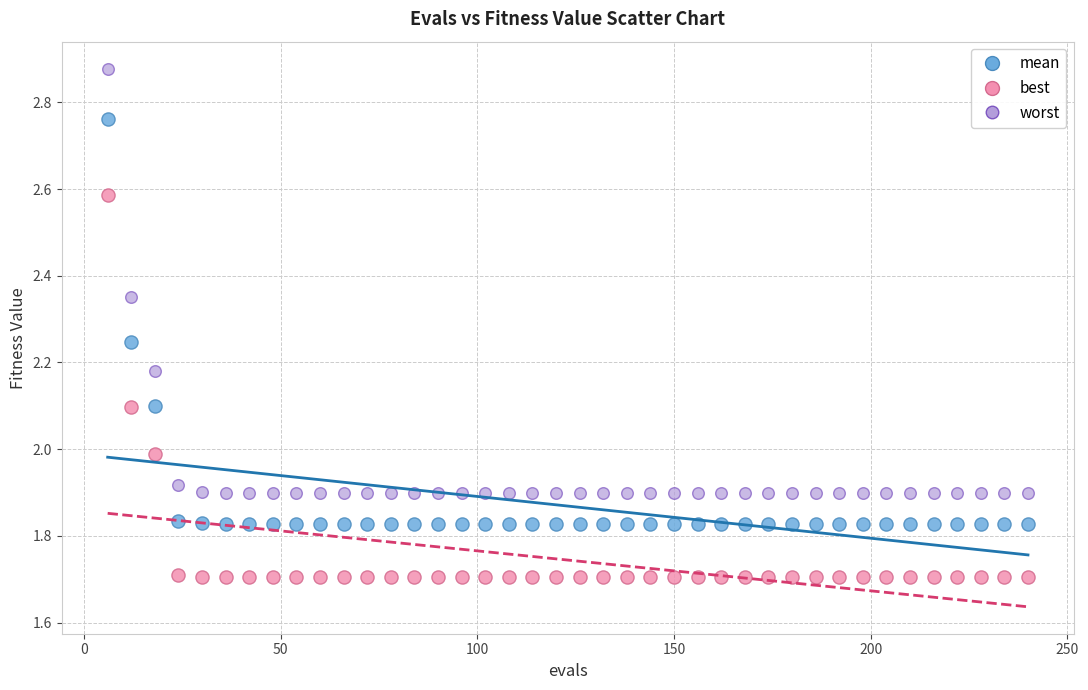

Which series contains the lowest Y value?

best